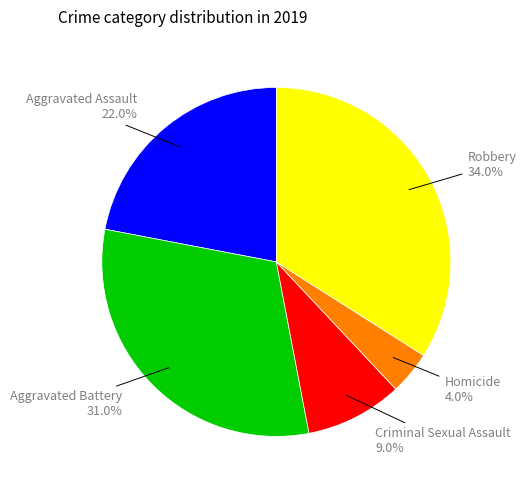

Is there any slice that represents more than half of the pie?

No